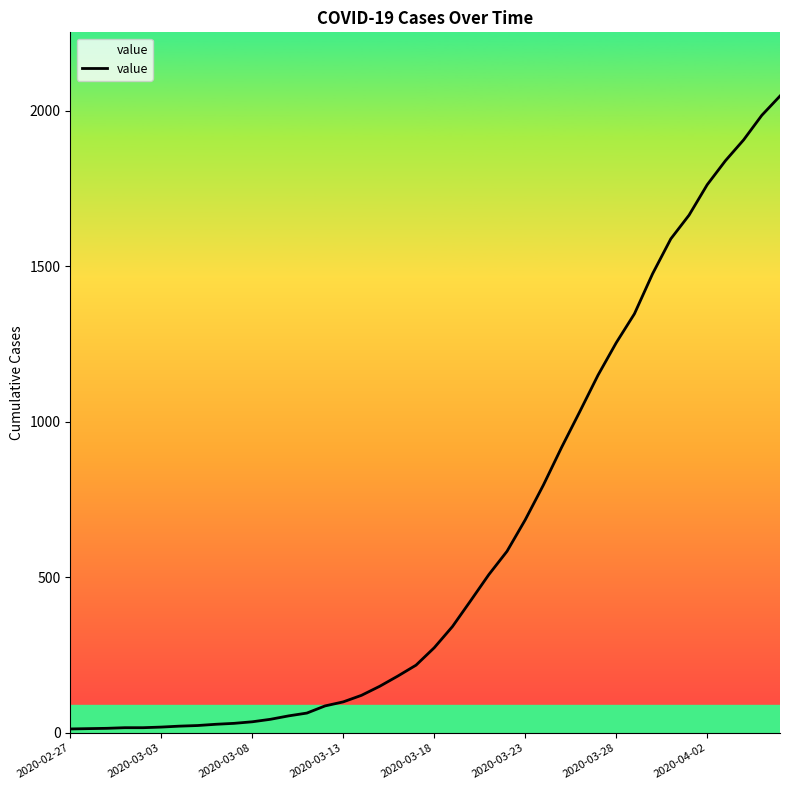

What is the difference between the maximum and minimum values?

2034